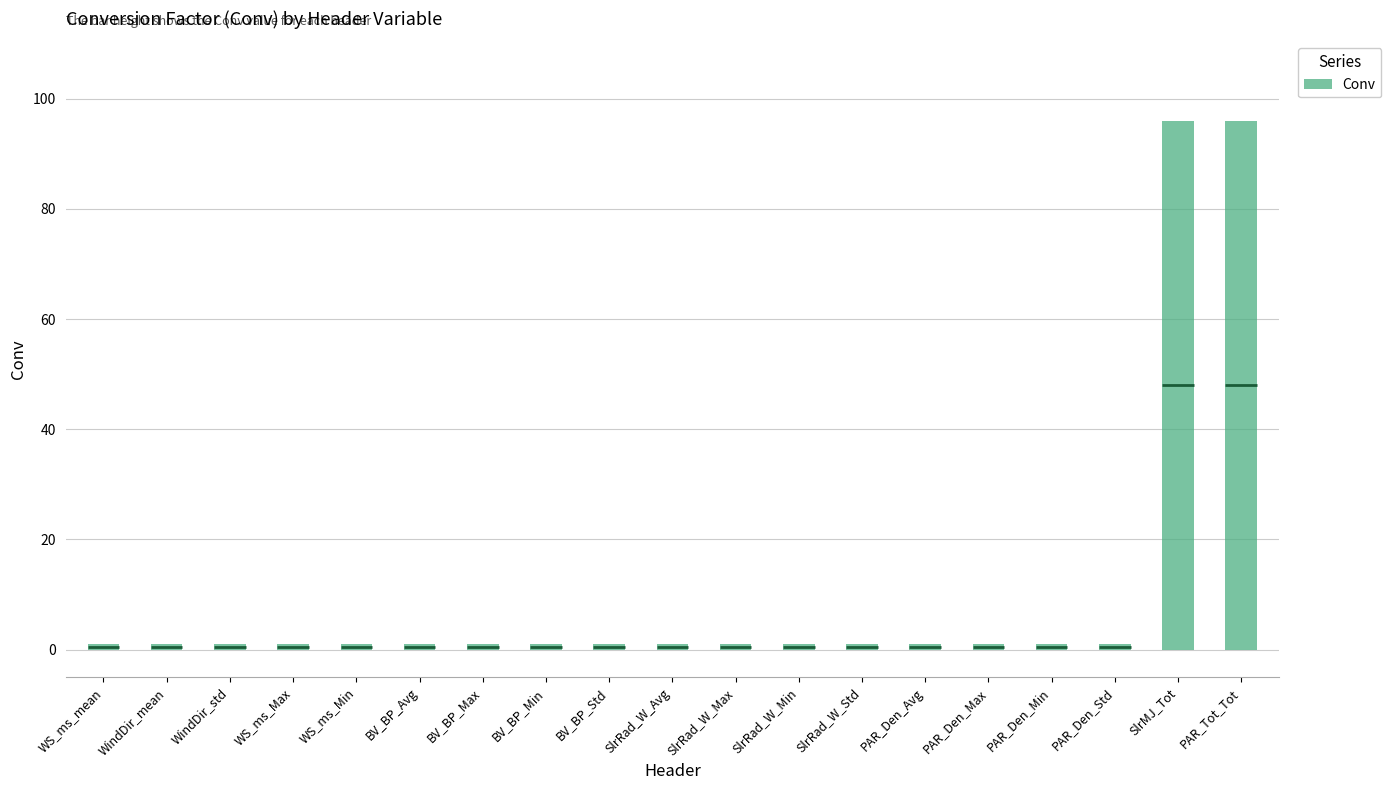

What is the average value?

11